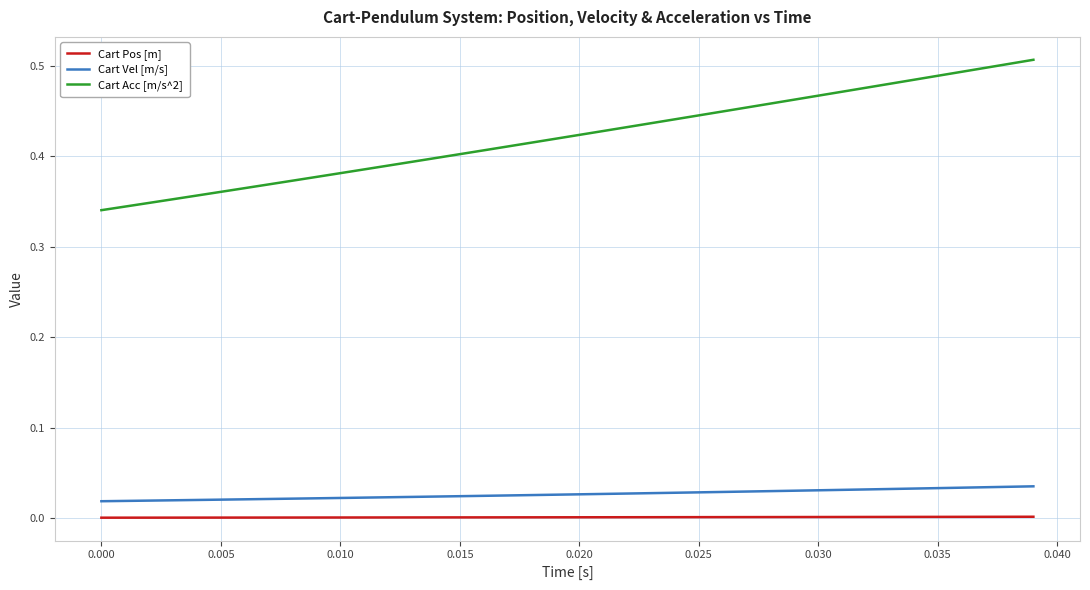

True or false: Cart Pos [m] and Cart Acc [m/s^2] intersect in this chart.

False